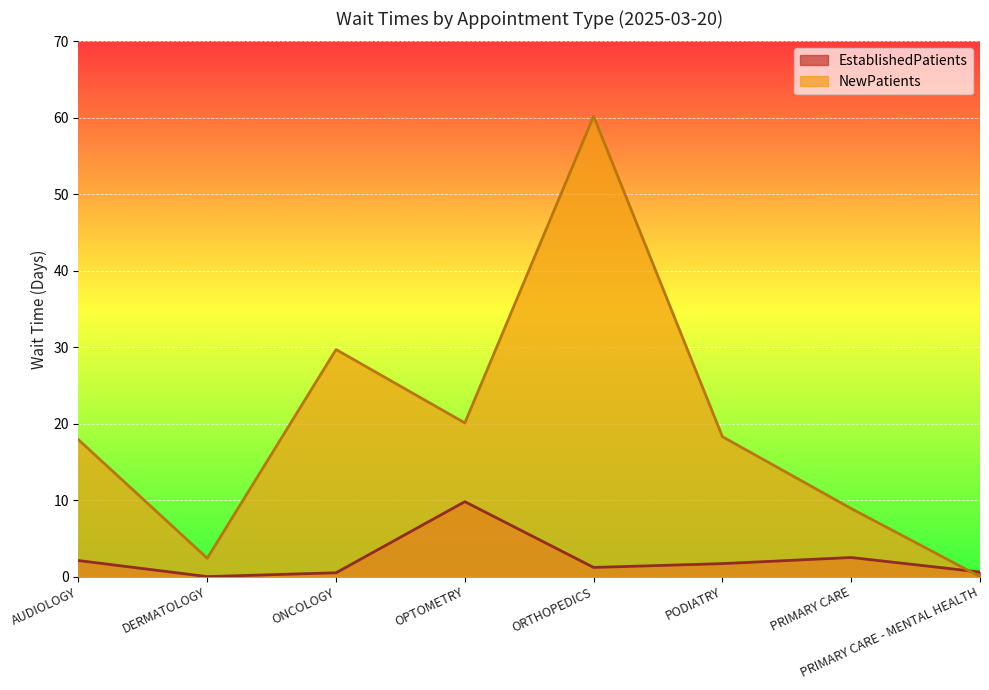

What is the total value across all series at ORTHOPEDICS?

61.4